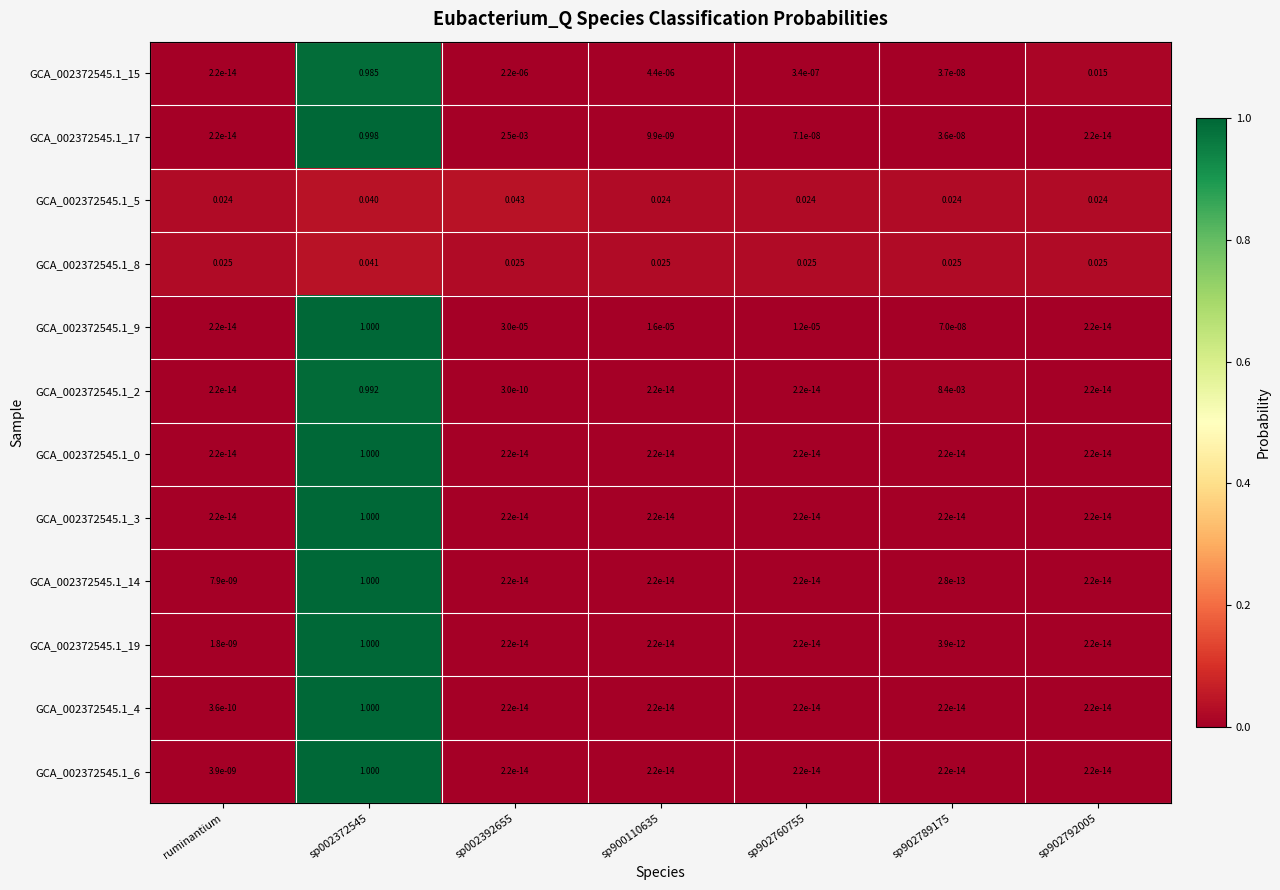

Is the value of GCA_002372545.1_2 at sp902789175 greater than the value of GCA_002372545.1_5 at sp002372545?

No